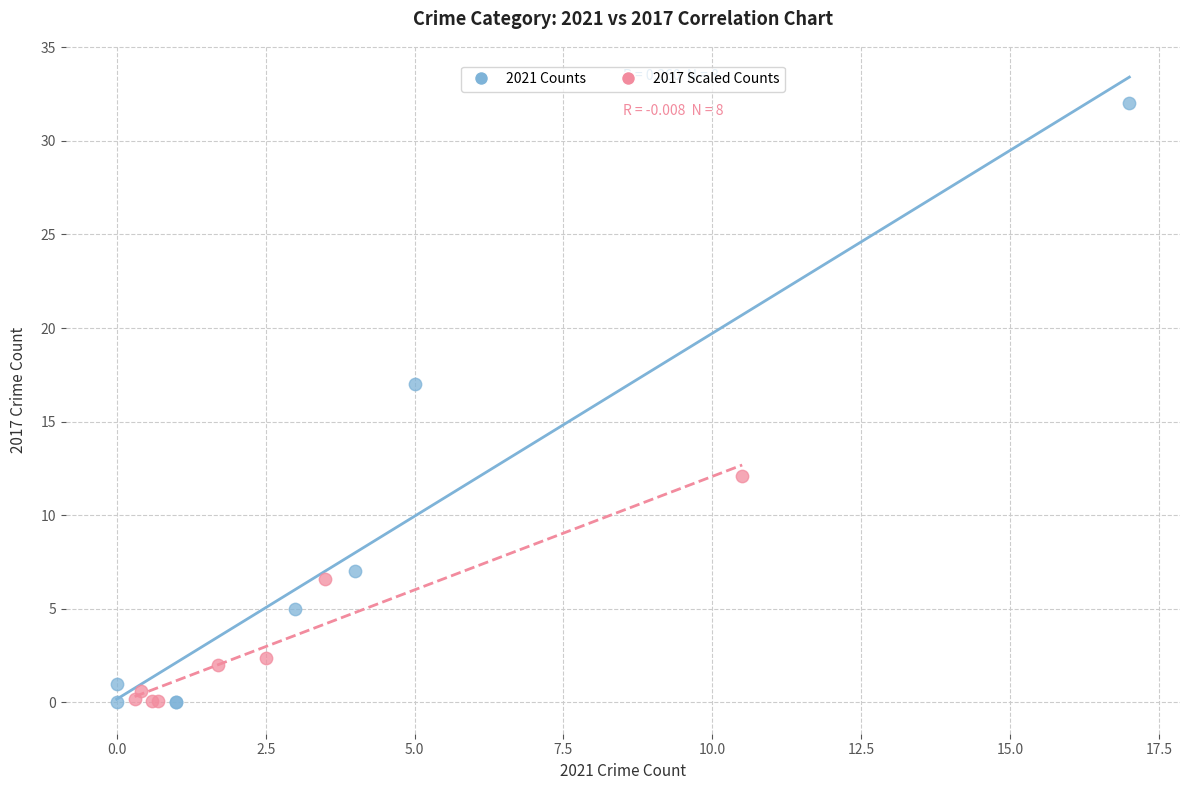

Which series has the largest Y range (max minus min)?

2021 Counts